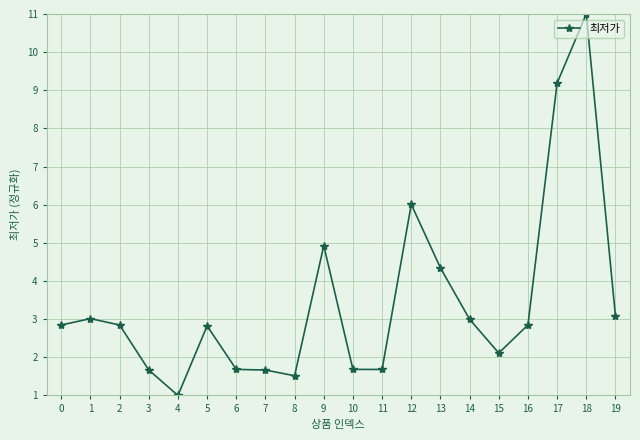

At which label is the value closest to 6?

12